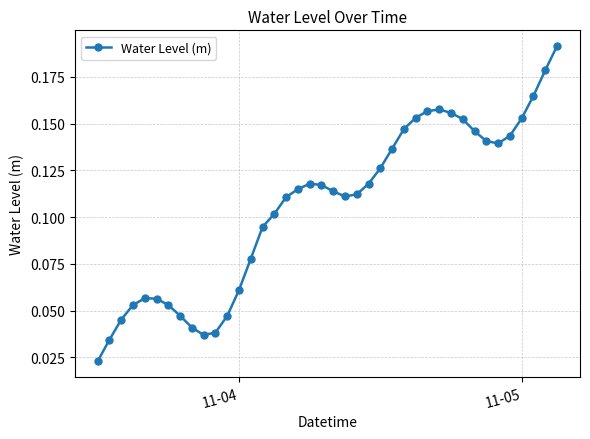

How many interior local peaks (higher than both neighbors) does the data have?

3